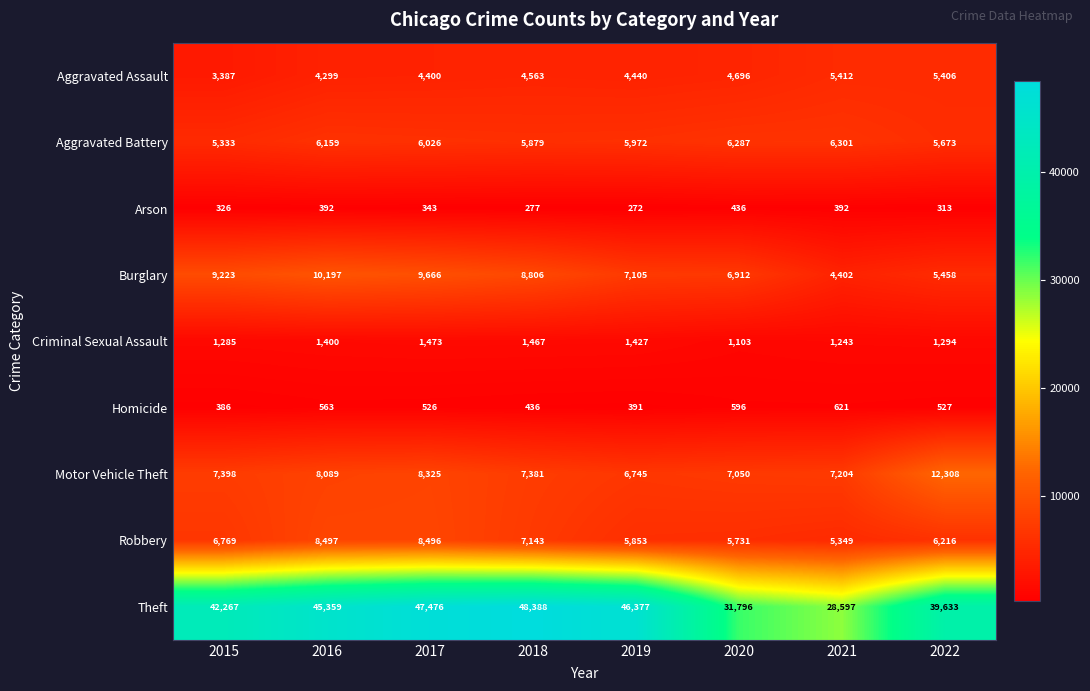

At which label is Theft closest to 38492?

2022